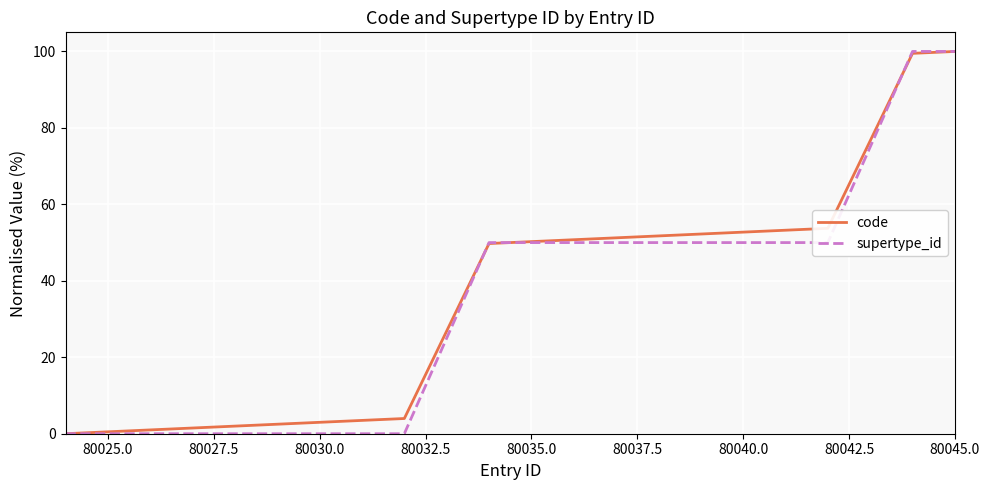

What is the greatest value displayed?

100.0